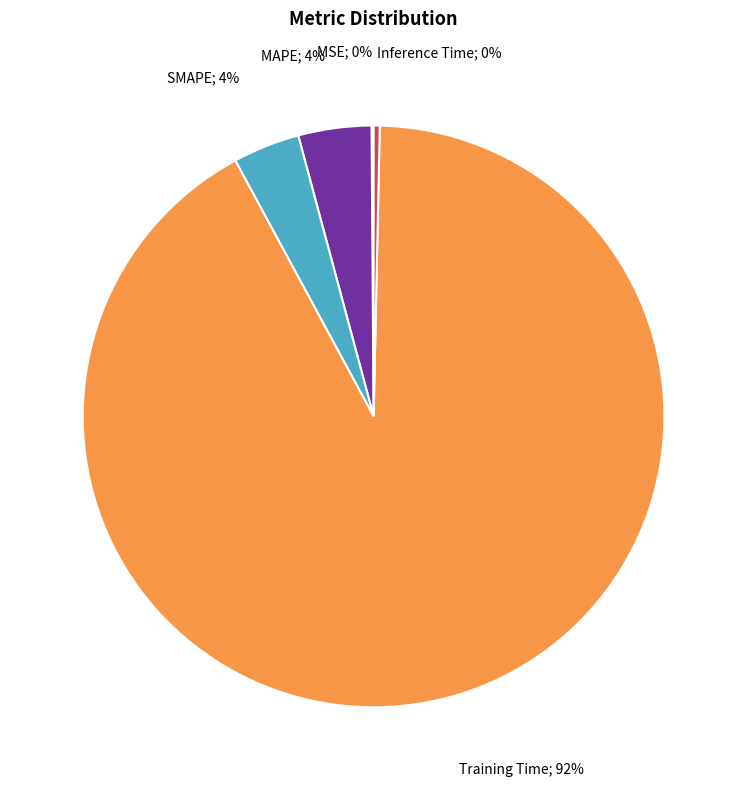

To the nearest percent, what is the difference between the largest and smallest slice percentages?

92%